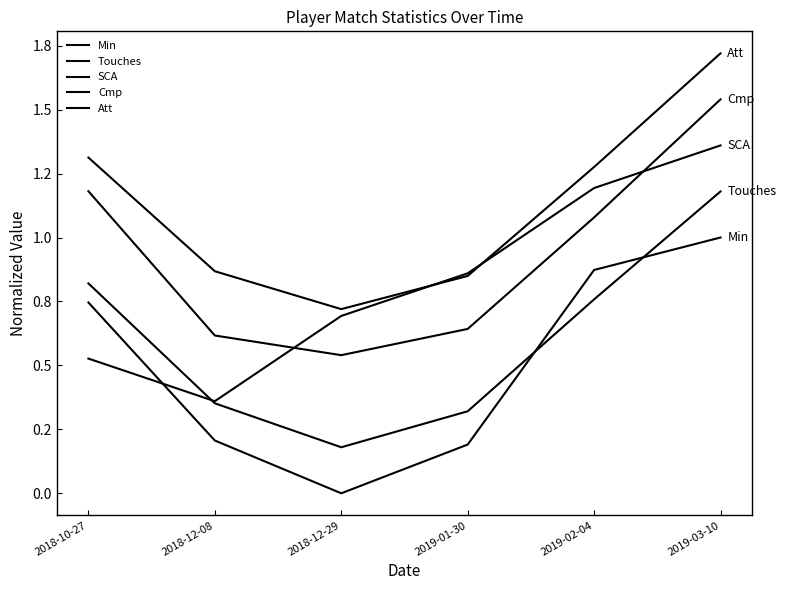

Reading left to right, extract all data points from this chart.

Min: 0.7	0.2	0.0	0.2	0.9	1.0
Touches: 0.8	0.4	0.2	0.3	0.8	1.2
SCA: 0.5	0.4	0.7	0.9	1.2	1.4
Cmp: 1.2	0.6	0.5	0.6	1.1	1.5
Att: 1.3	0.9	0.7	0.8	1.3	1.7